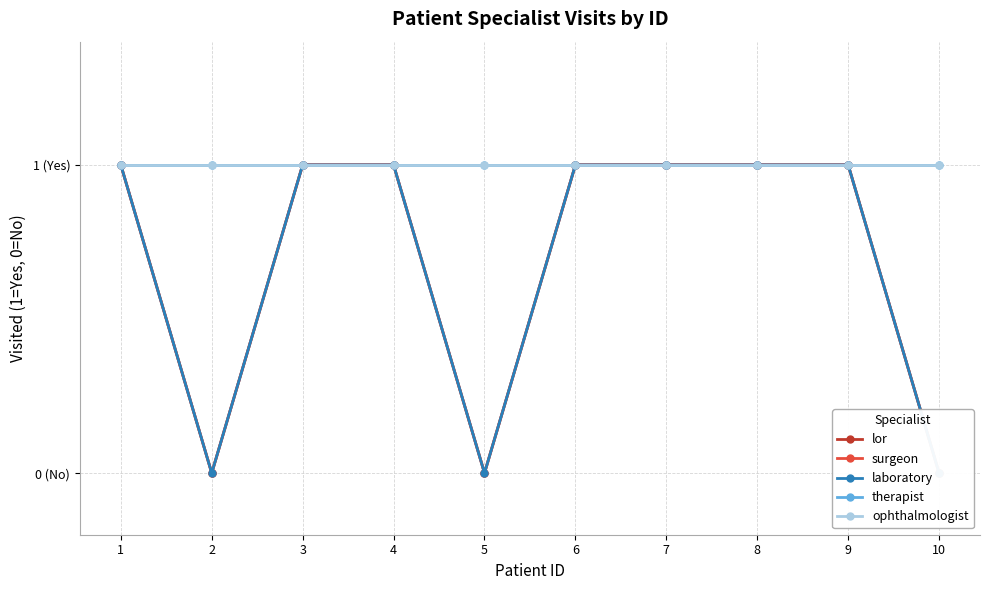

What is the average value of the lor series?

1